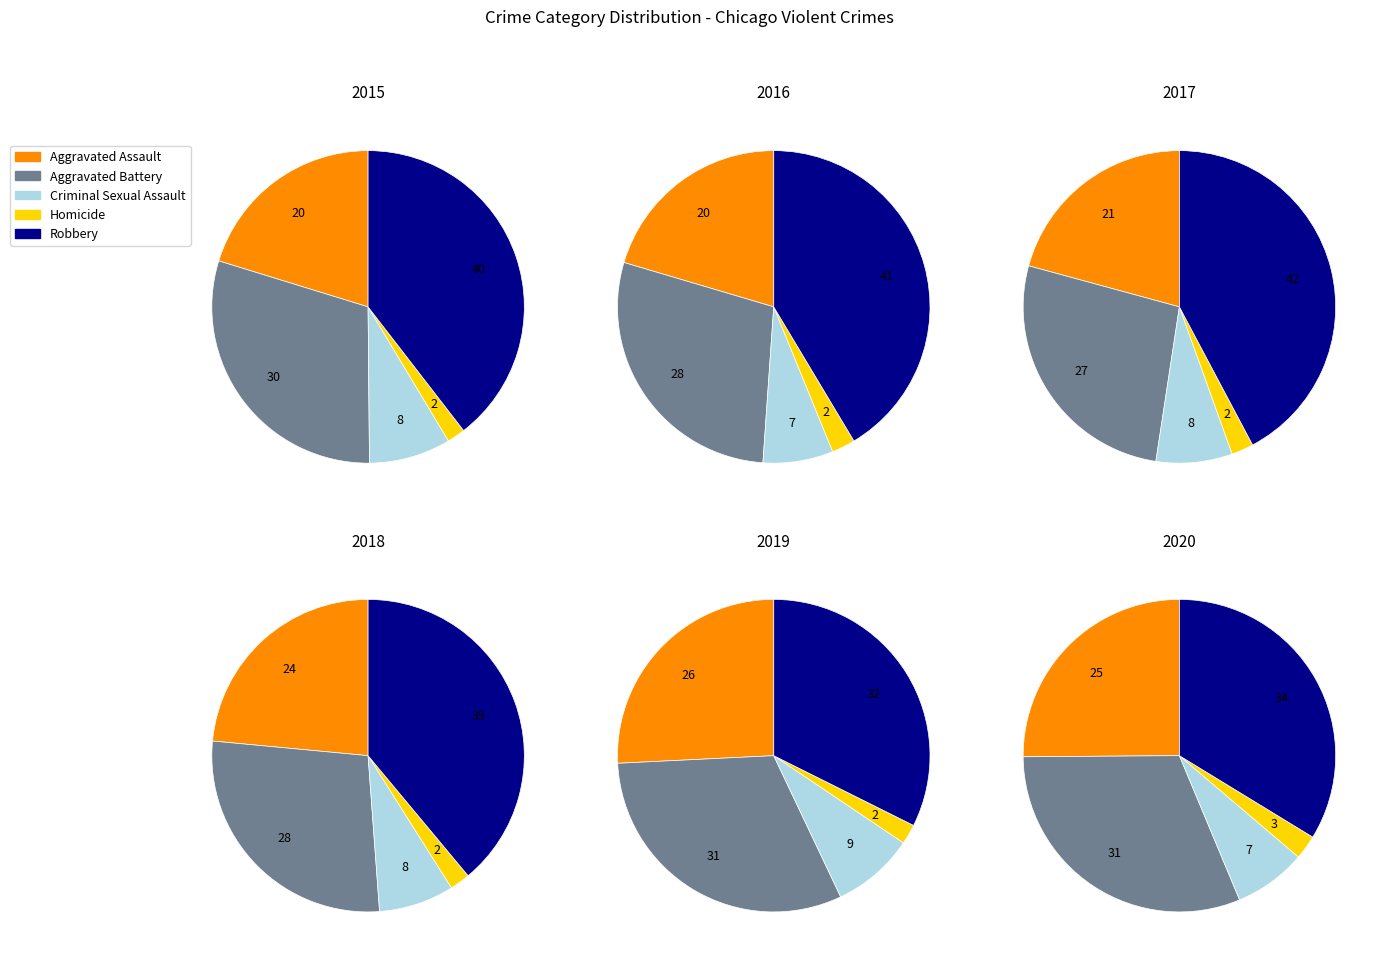

To the nearest percent, what is the average slice percentage?

20%